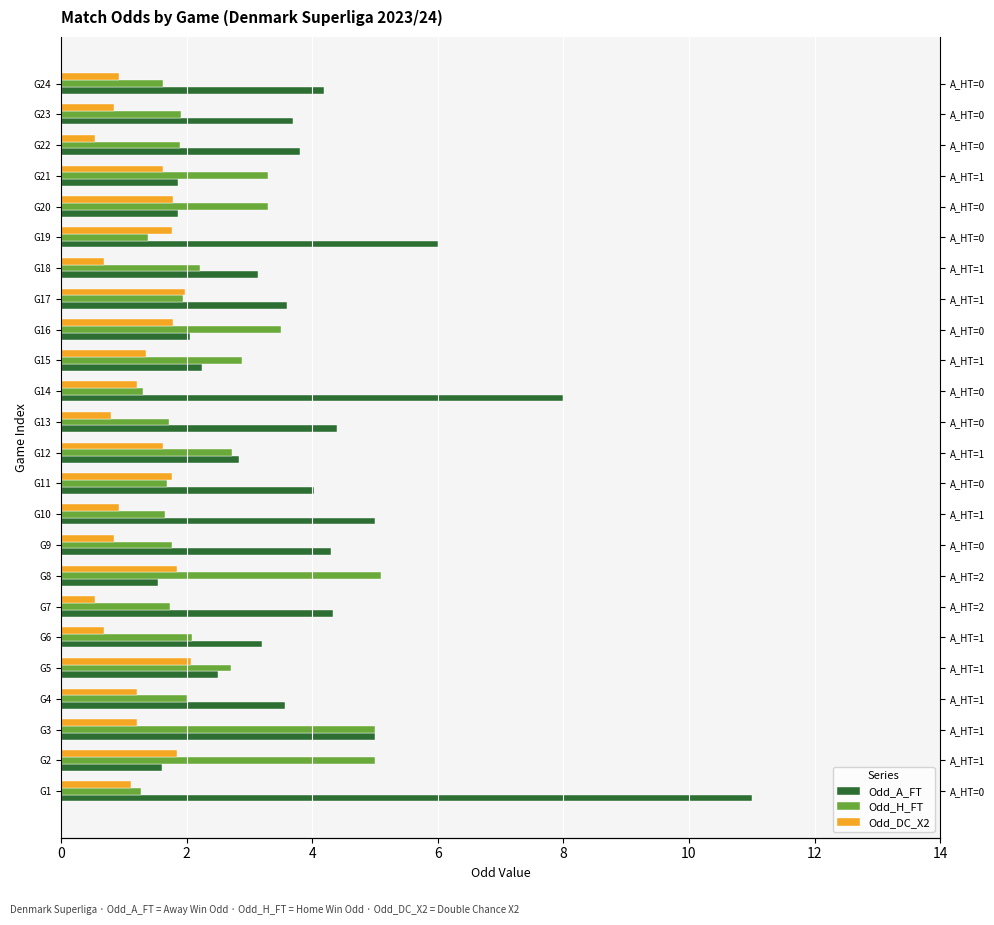

At how many categories does at least one series exceed 10?

1